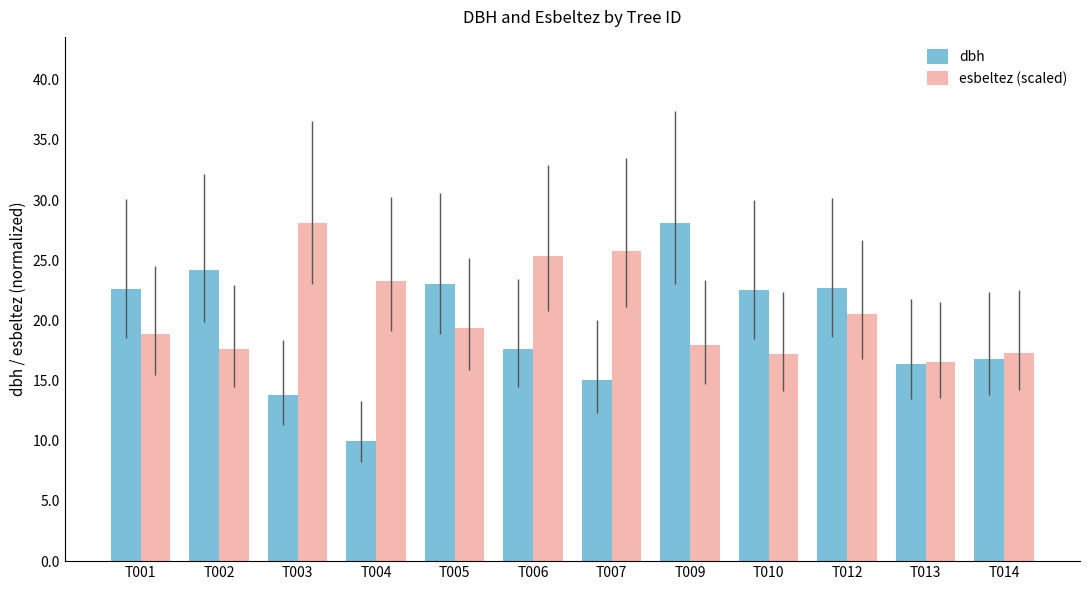

Rank the series at T007 from lowest to highest value.

dbh, esbeltez (scaled)